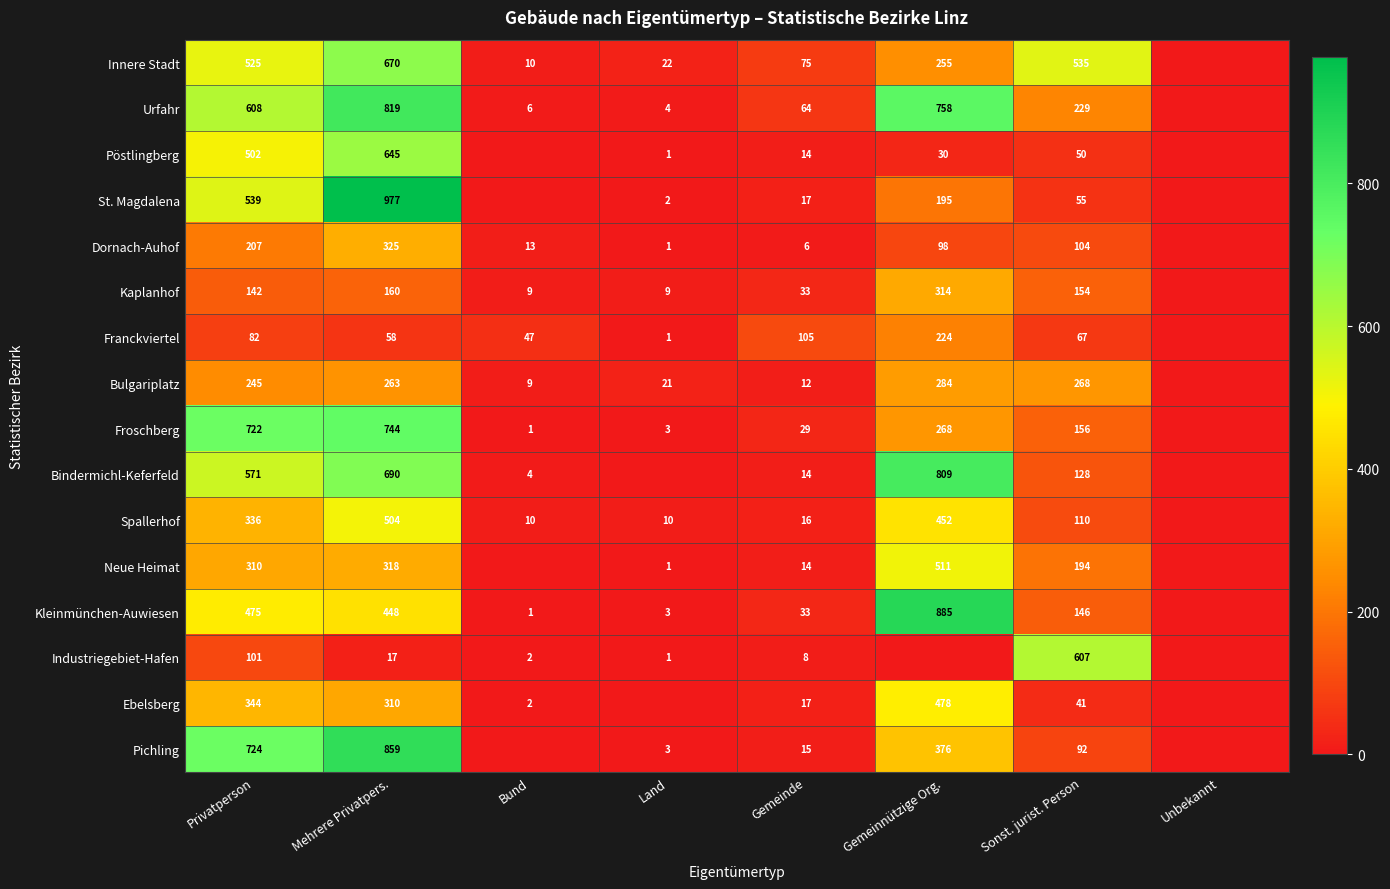

List the series in order of their peak value, lowest first.

Franckviertel, Bulgariplatz, Kaplanhof, Dornach-Auhof, Ebelsberg, Spallerhof, Neue Heimat, Industriegebiet-Hafen, Pöstlingberg, Innere Stadt, Froschberg, Bindermichl-Keferfeld, Urfahr, Pichling, Kleinmünchen-Auwiesen, St. Magdalena